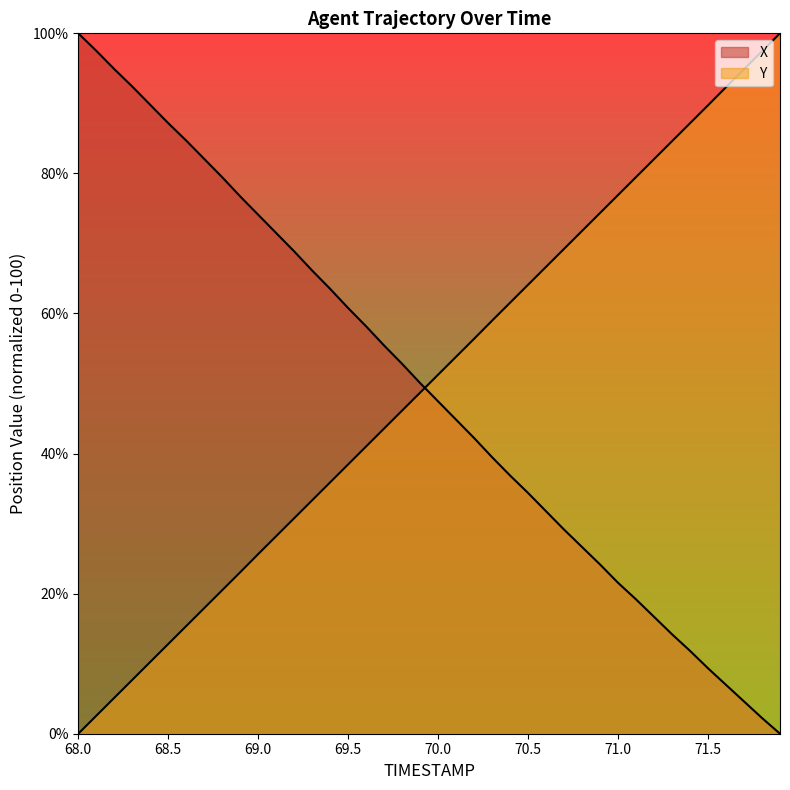

Does the chart display data point markers on the line(s)?

No